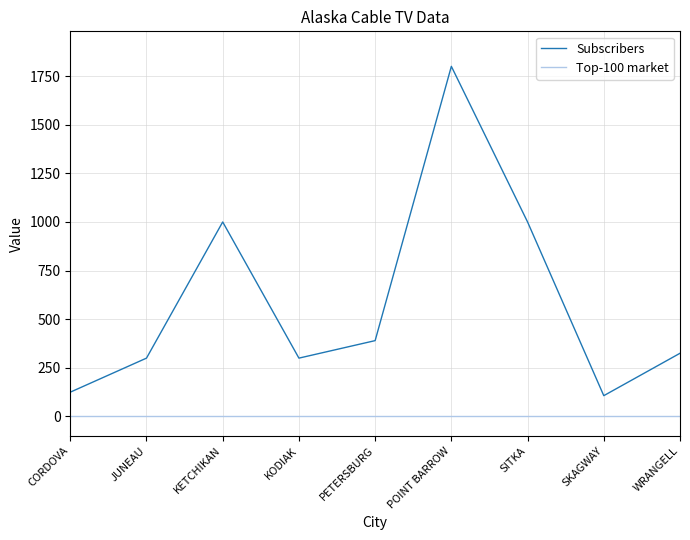

List the series in order of their overall mean, lowest first.

Top-100 market, Subscribers